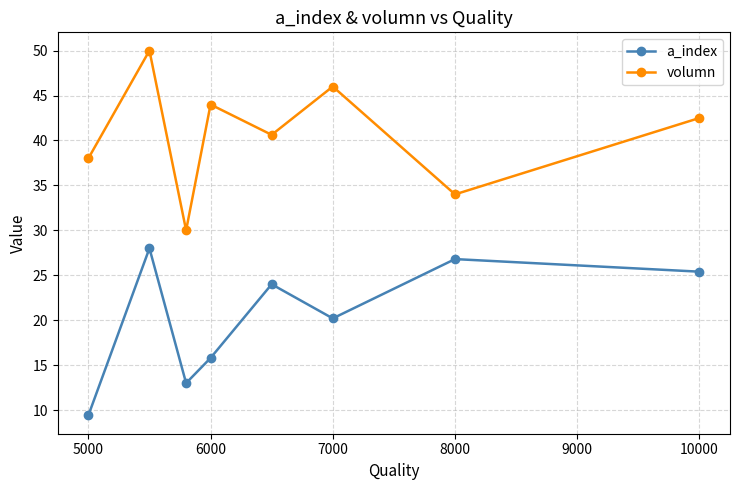

True or false: volumn and a_index intersect in this chart.

False